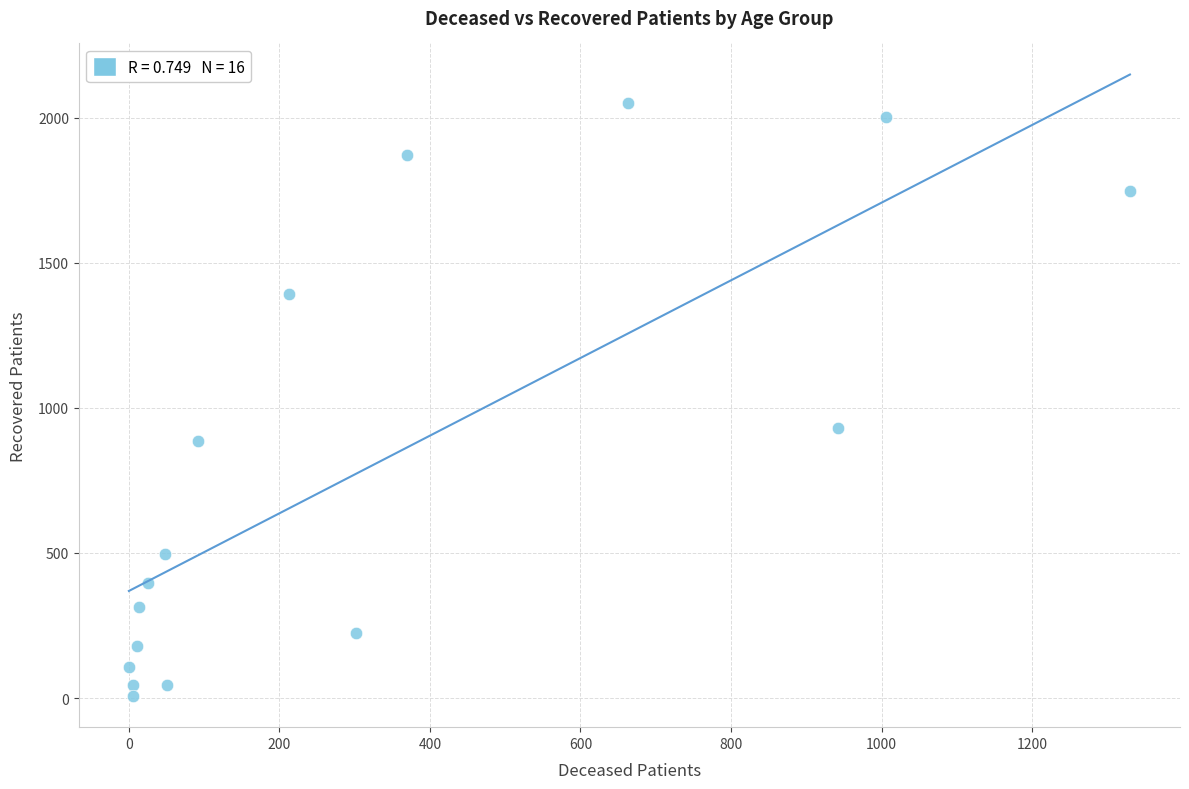

What Y value in the scatter plot is closest to 1029?

930